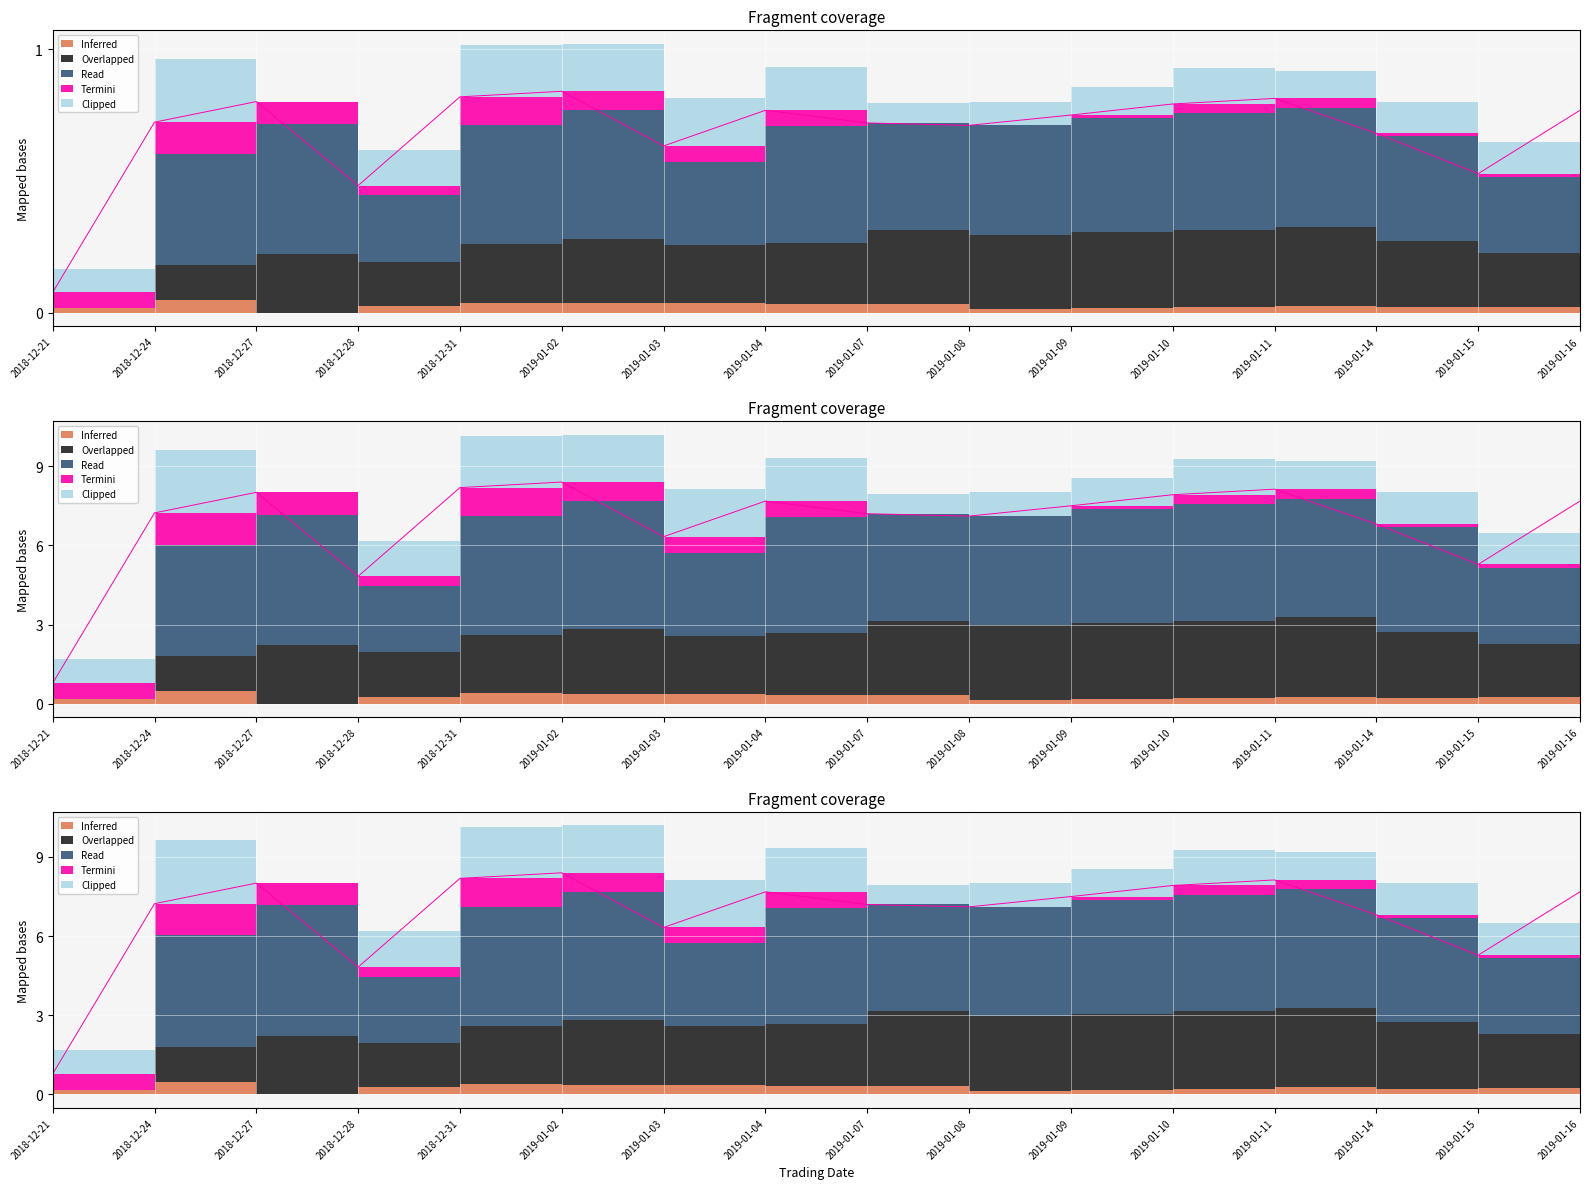

Where is the first local minimum for Overlapped?

2018-12-28